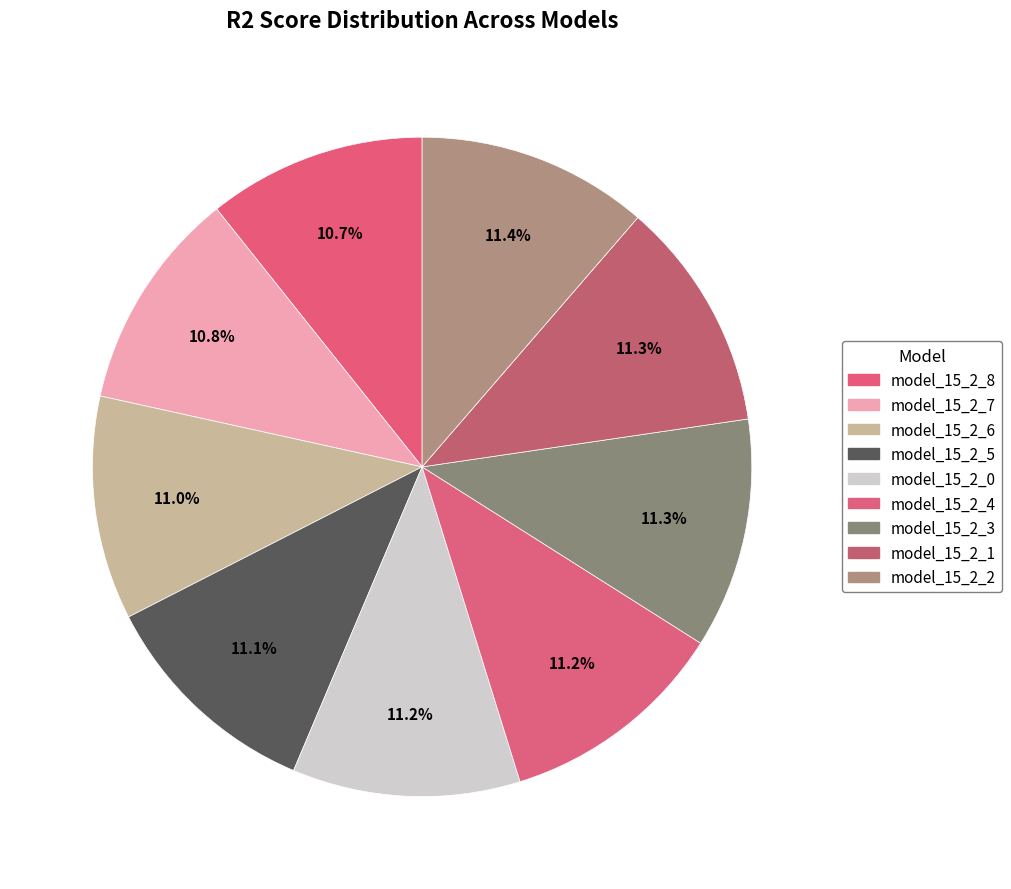

Does model_15_2_5 represent more than half of the total?

No